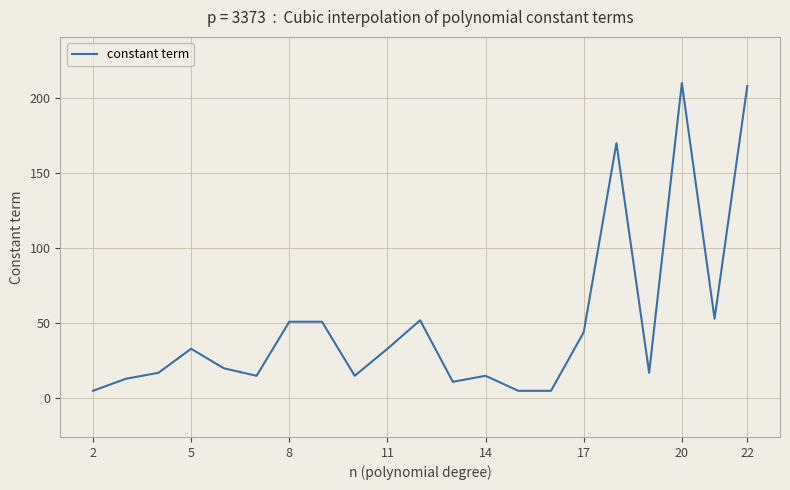

What is the difference between the maximum and minimum values?

205